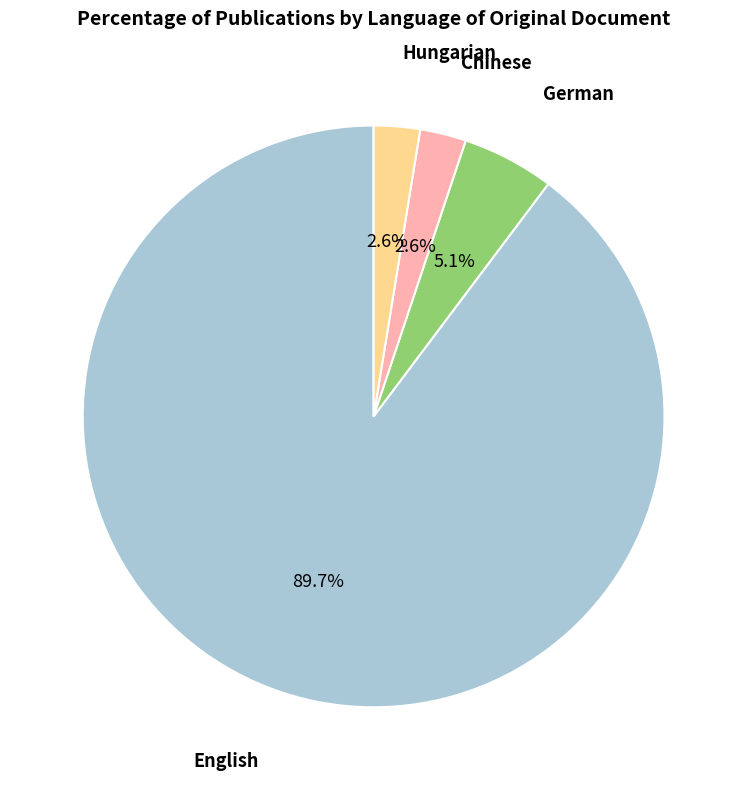

Count the number of slices in the pie.

4